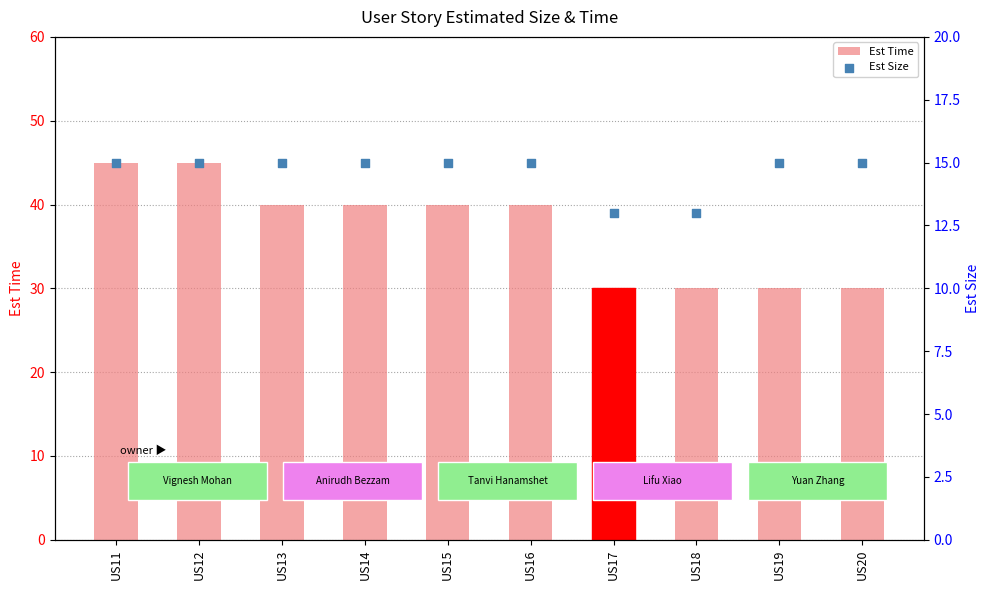

What is the total value across all series at US14?

55